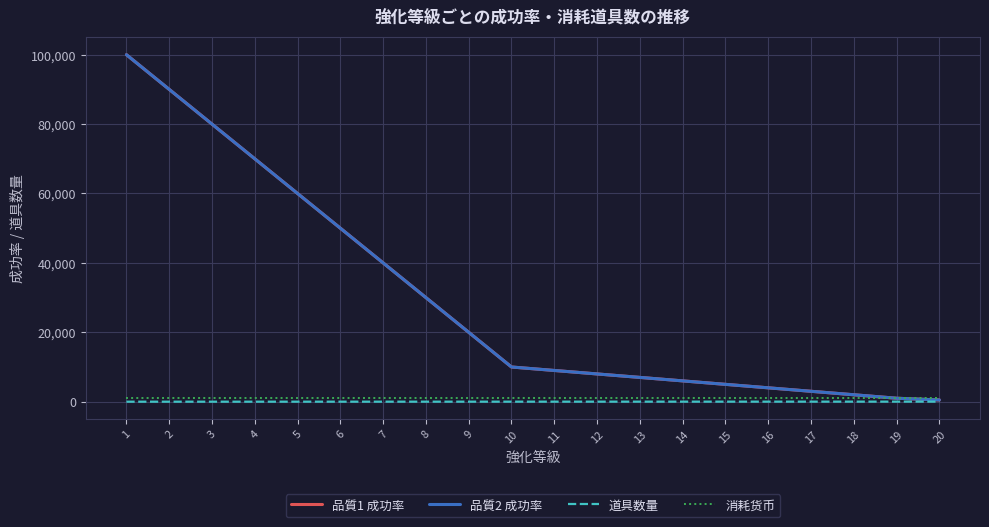

What is the spread (max minus min) of values at 18?

1982